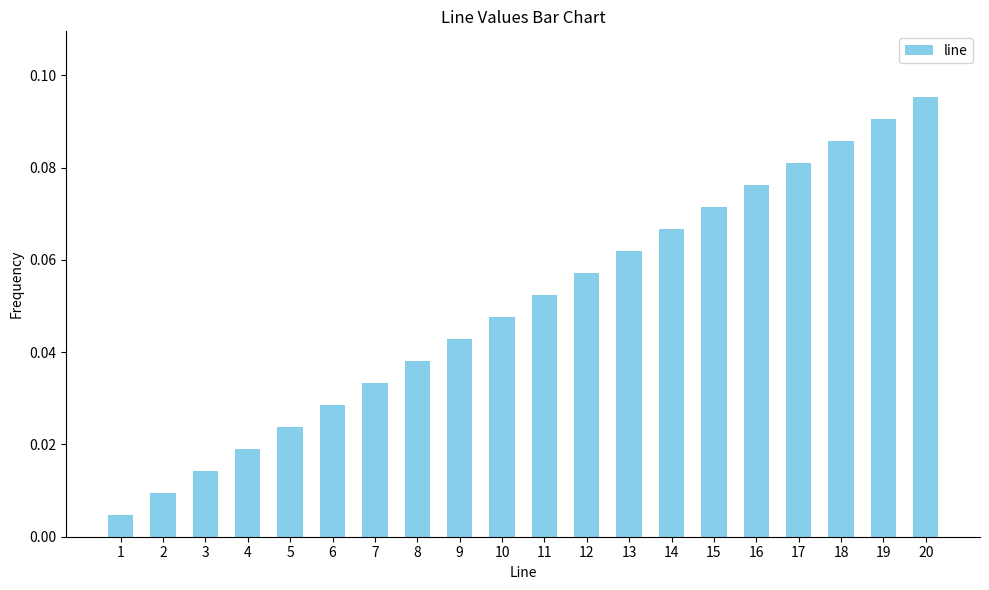

What is the sum of all values?

1.0